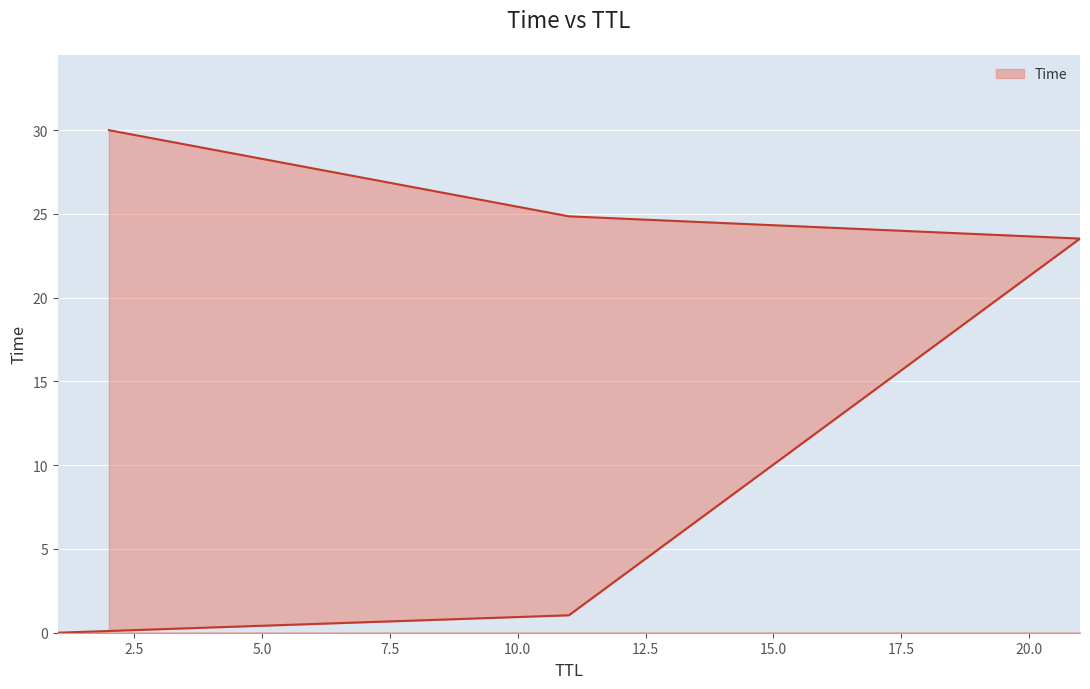

What is the difference between the values at 11 and 2?

29.0